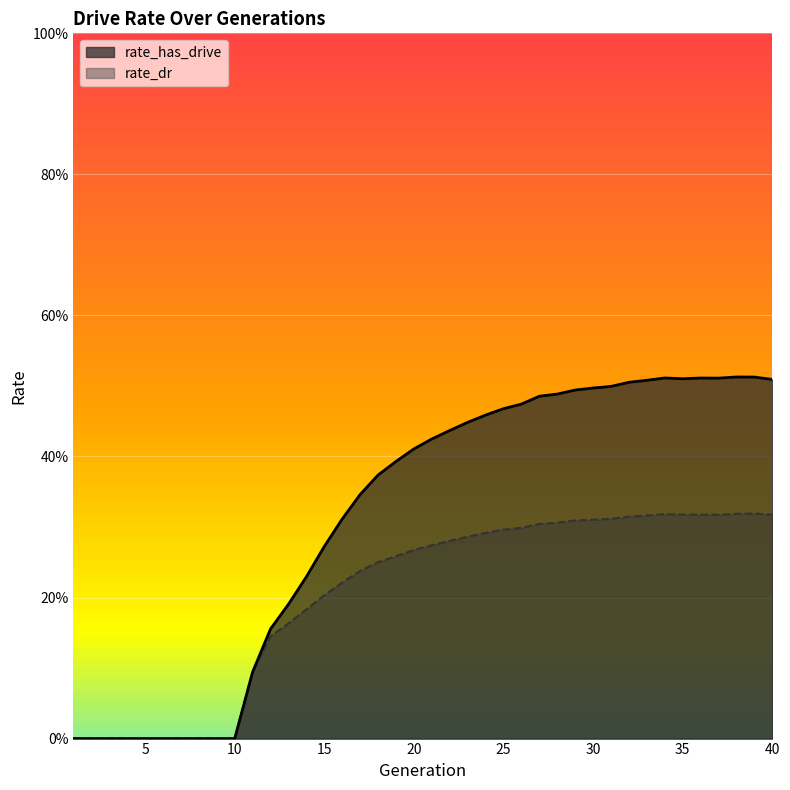

How many interior local peaks does the rate_dr series have?

2